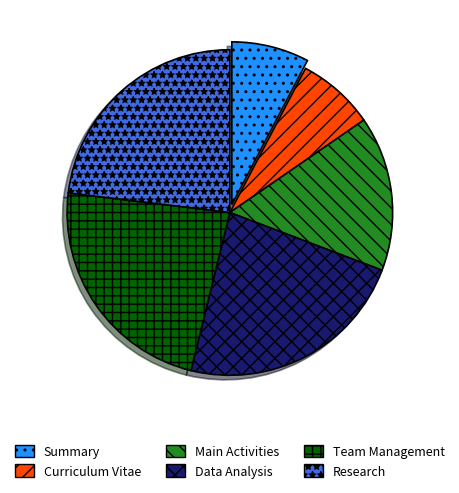

Is Summary the majority of the pie?

No